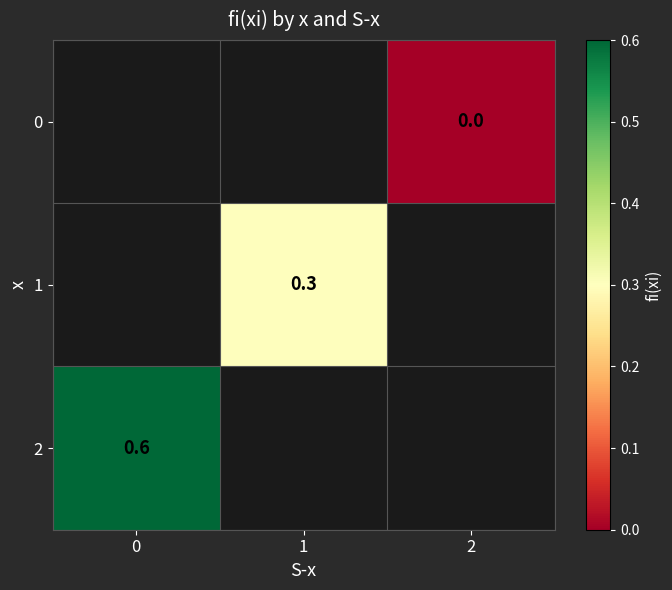

Which category has the lowest value across all series?

2